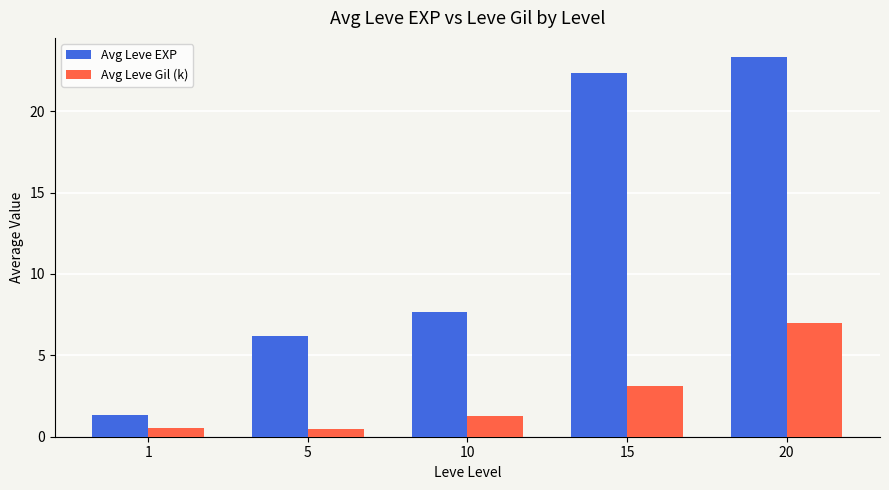

What value does the Avg Leve EXP series have at 5?

6.2